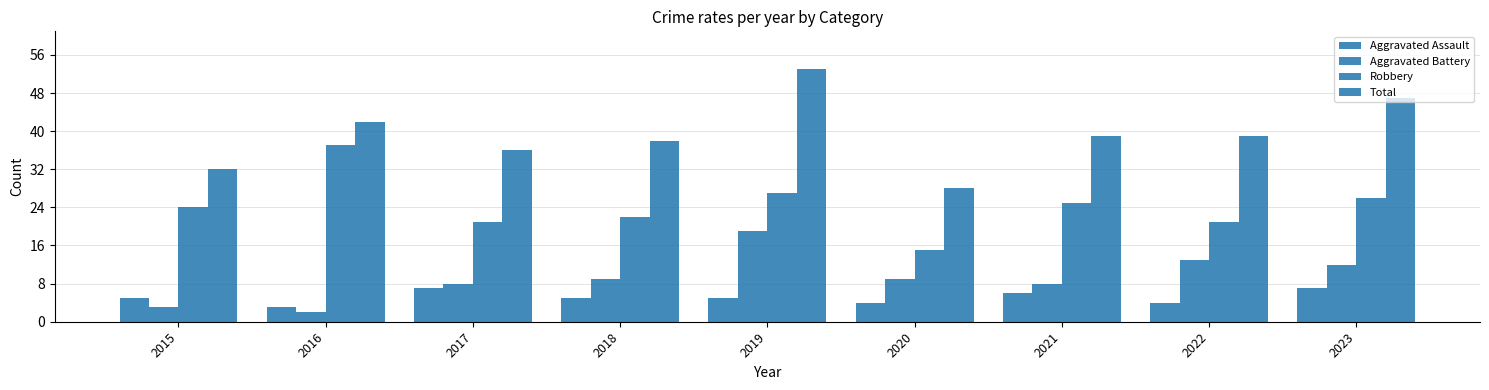

At how many categories does at least one series exceed 51?

1